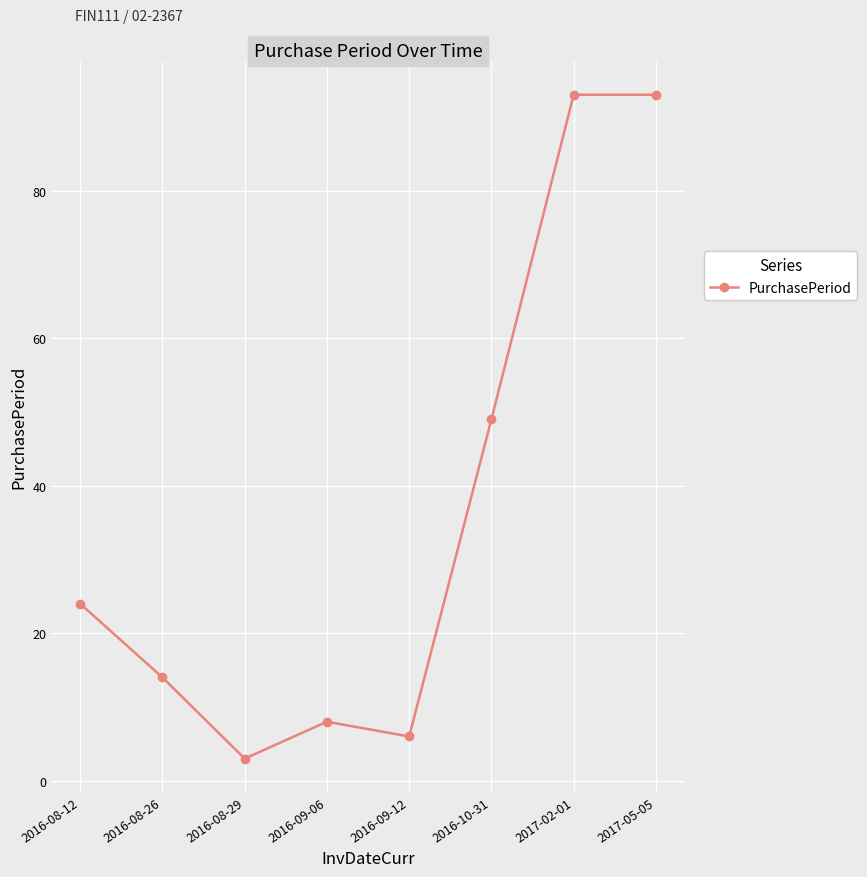

How many data points does each series have?

8